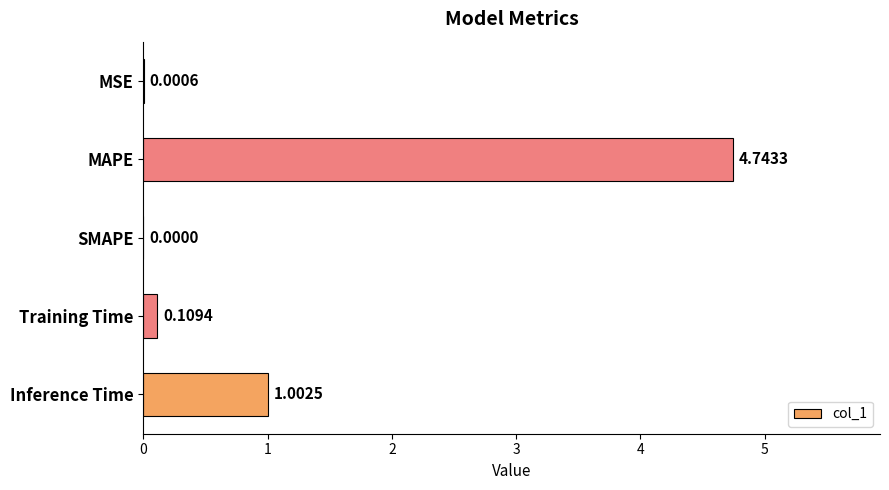

Which label corresponds to the largest value in the chart?

MAPE